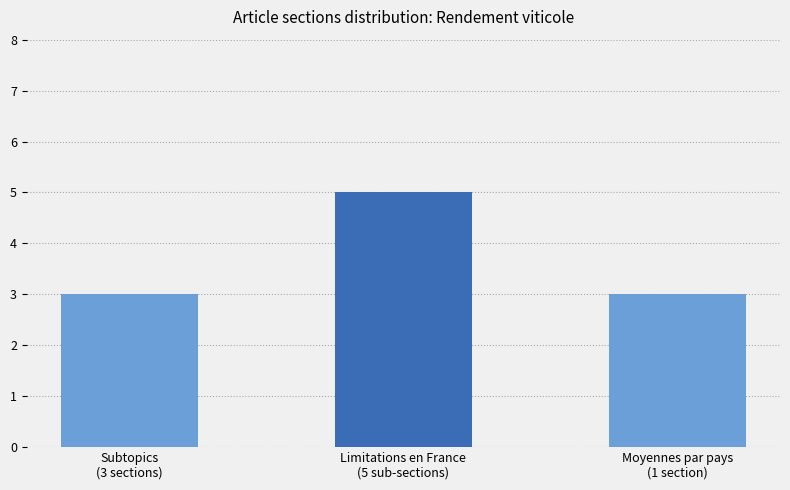

Reading left to right, transcribe all the data shown in this chart.

3	5	3